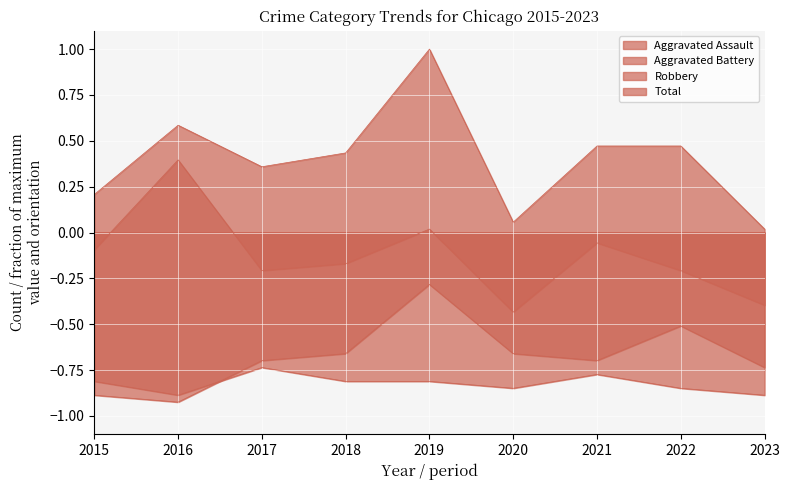

How many lines are shown in the chart?

4